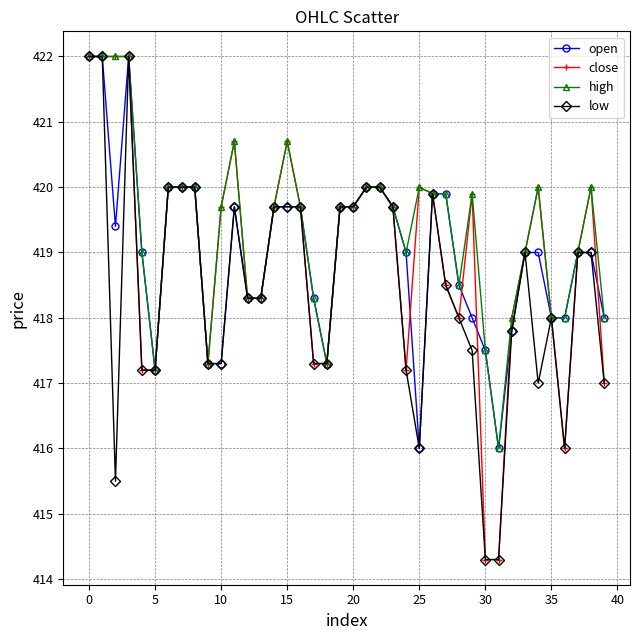

How many distinct data groups are displayed?

4